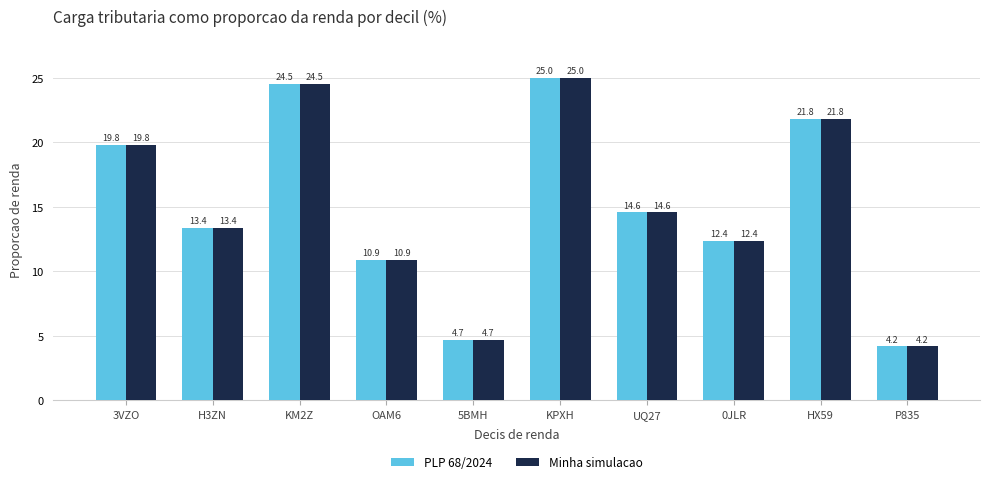

What is the value of the Minha simulacao bar at the 5th from the left?

4.7